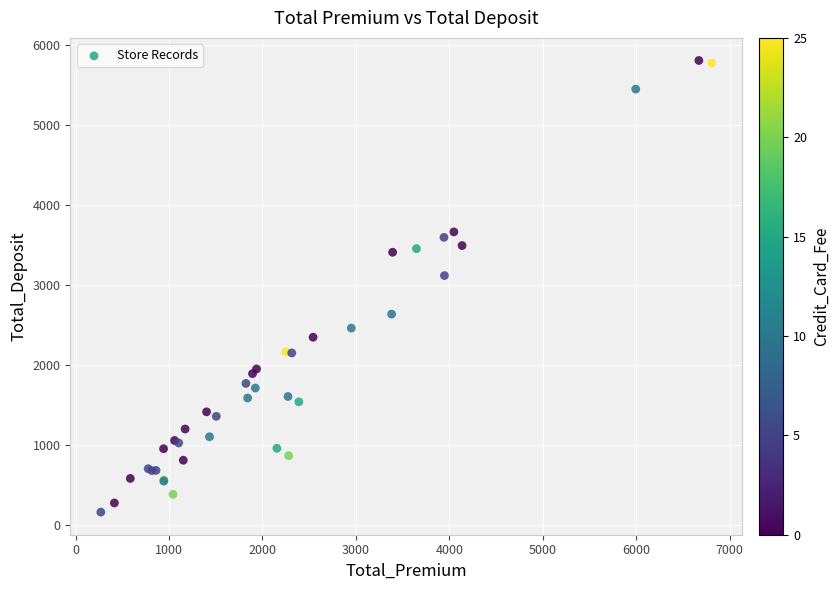

What Y value in the scatter plot is closest to 2983?

3117.3